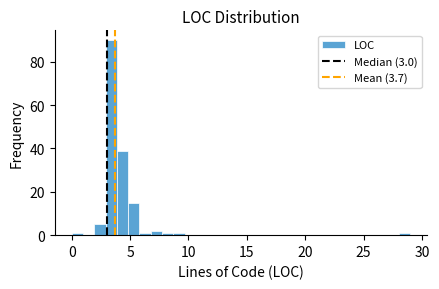

Read against the x-axis, roughly where is the centre of the tallest bar?

3.5